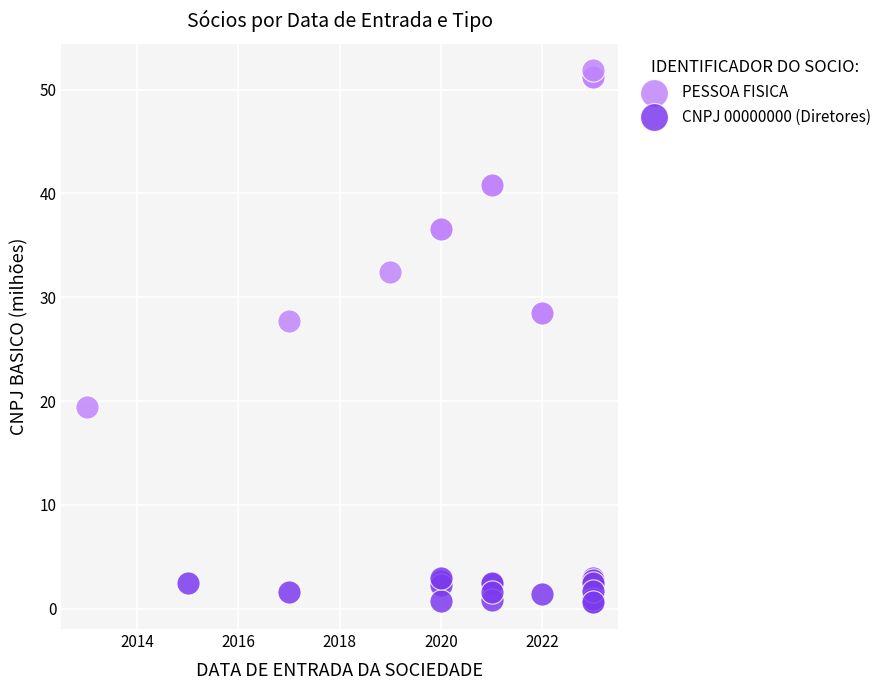

Which series reaches the maximum Y coordinate?

PESSOA FISICA